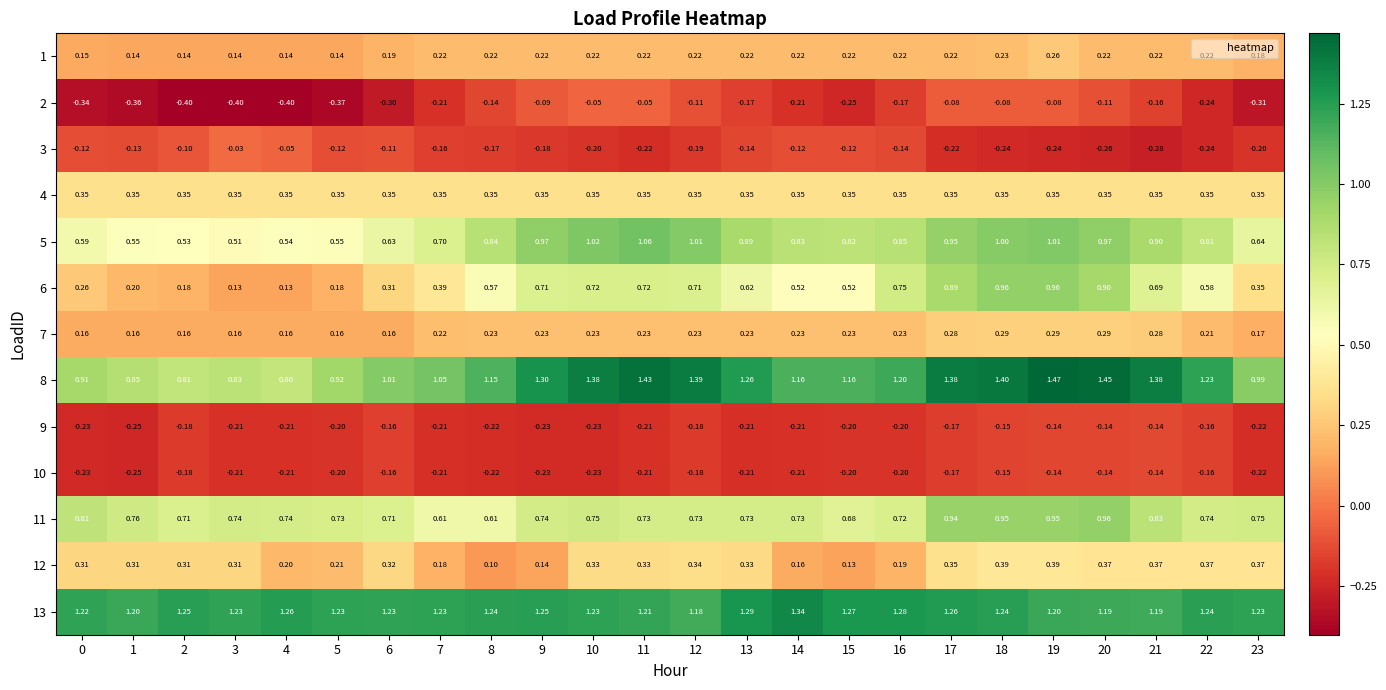

What is the spread (max minus min) of values at 0?

1.6